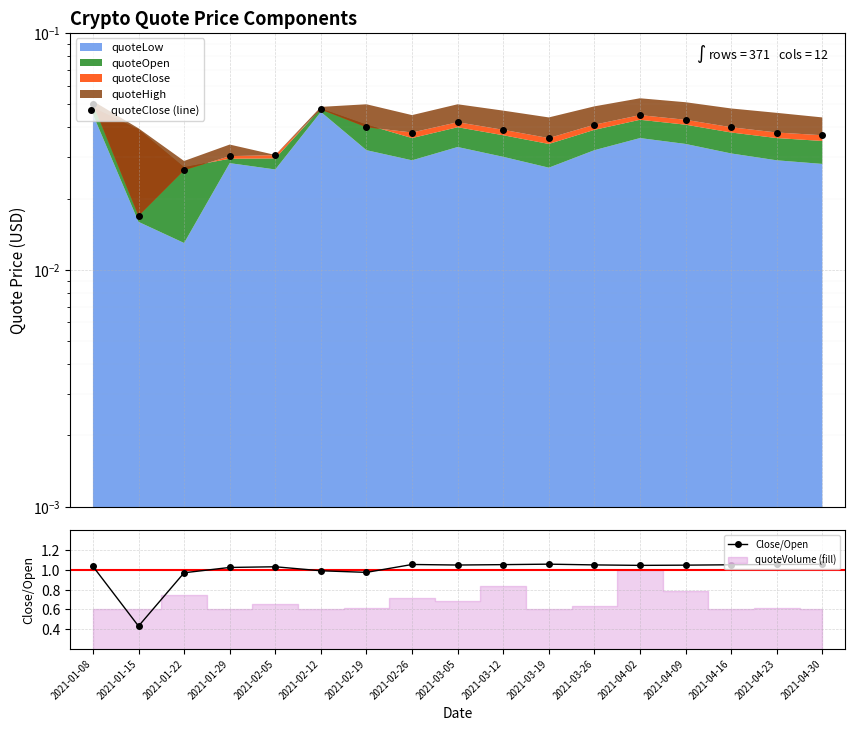

How many values in the Close/Open series exceed 1?

13